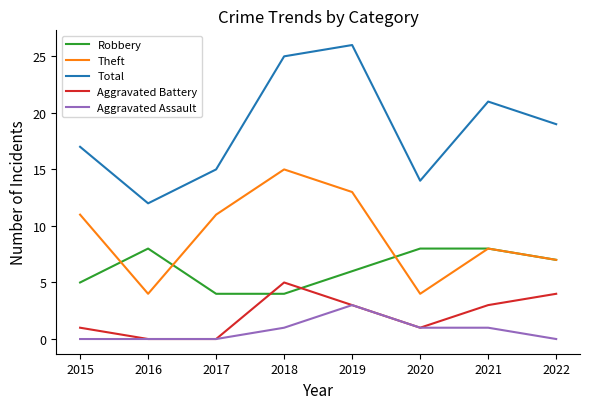

What is the difference between the maximum and minimum values in the Total series?

14